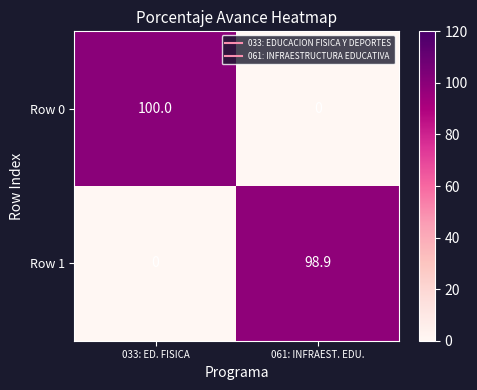

Which label corresponds to the largest value in the chart?

033: ED. FISICA